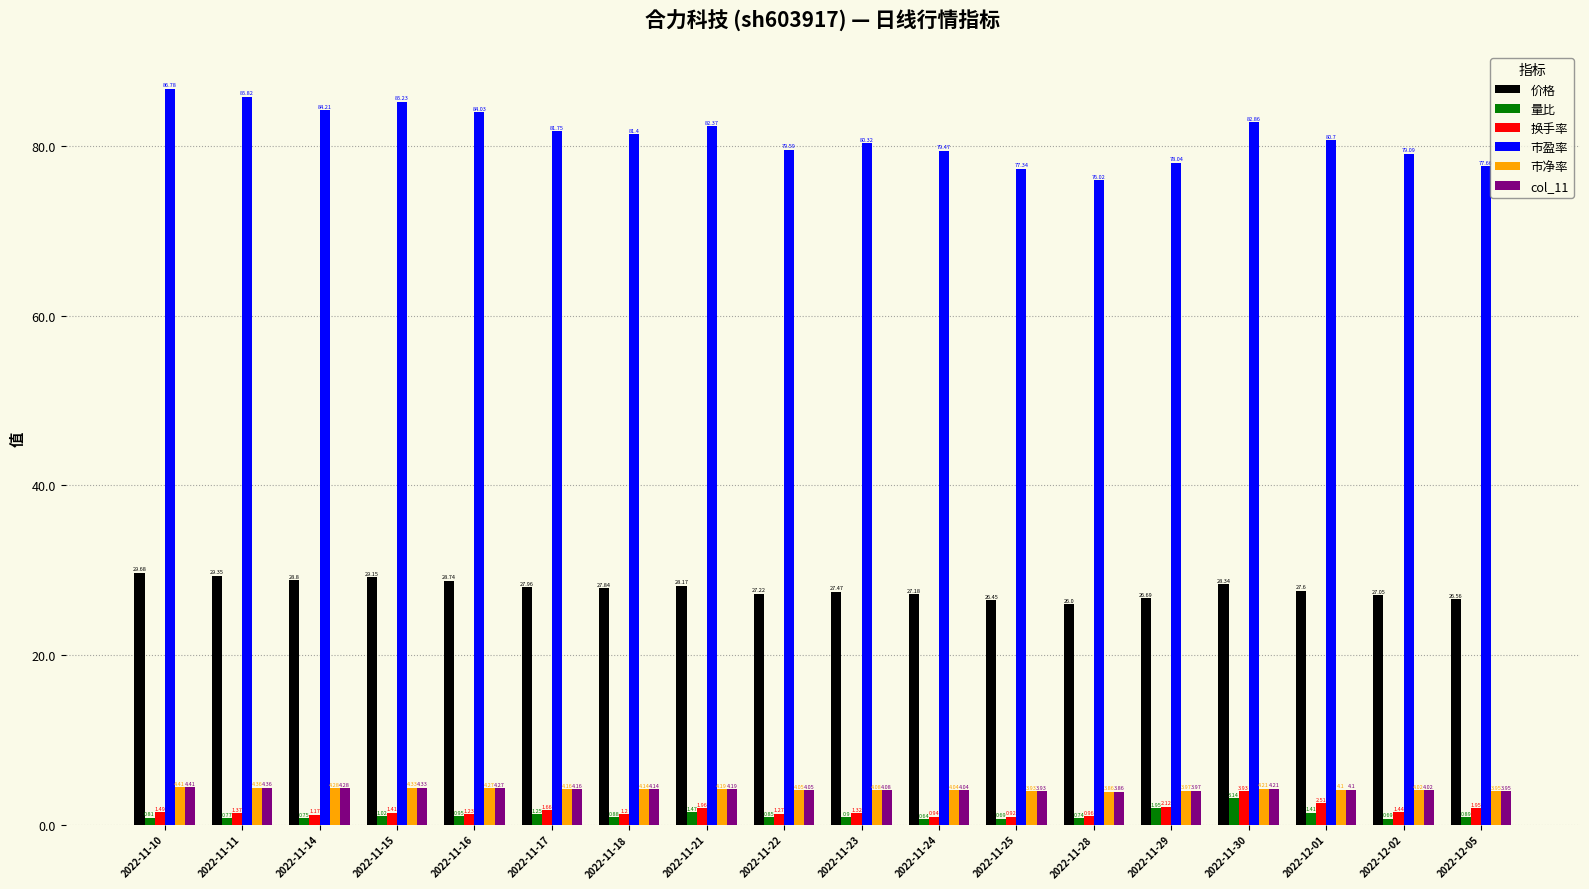

Rank the categories by 市盈率 value from lowest to highest.

2022-11-28, 2022-11-25, 2022-12-05, 2022-11-29, 2022-12-02, 2022-11-24, 2022-11-22, 2022-11-23, 2022-12-01, 2022-11-18, 2022-11-17, 2022-11-21, 2022-11-30, 2022-11-16, 2022-11-14, 2022-11-15, 2022-11-11, 2022-11-10